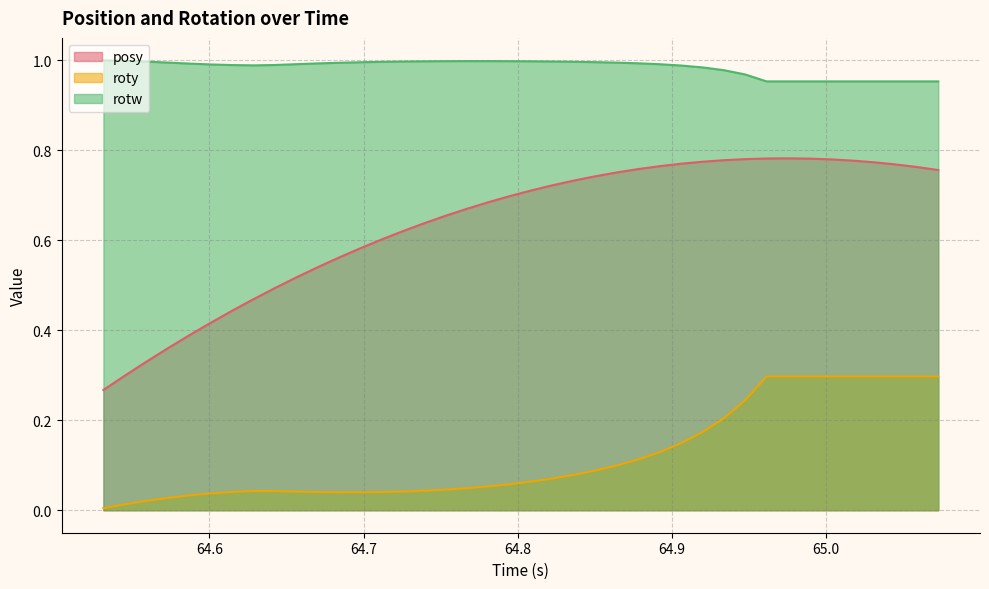

List the series in order of their overall mean, lowest first.

roty, posy, rotw